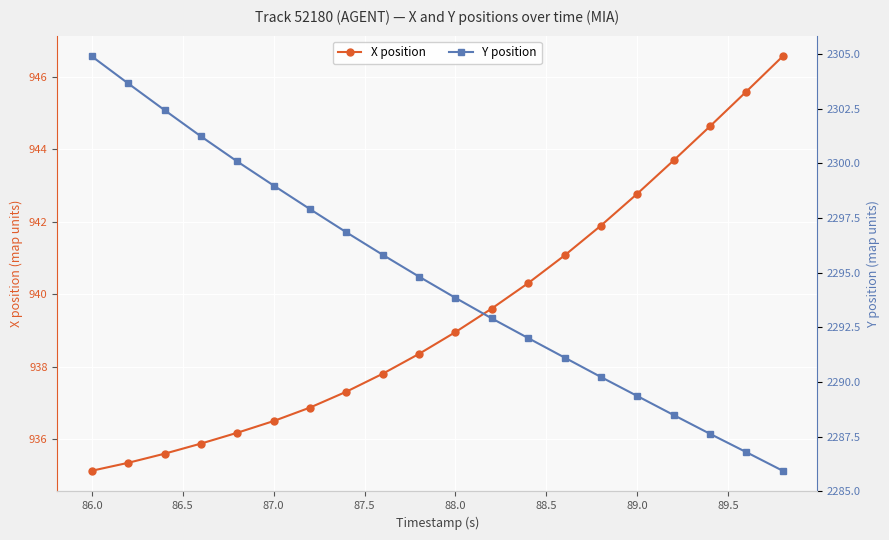

True or false: X position has more than 2 interior local peaks.

False